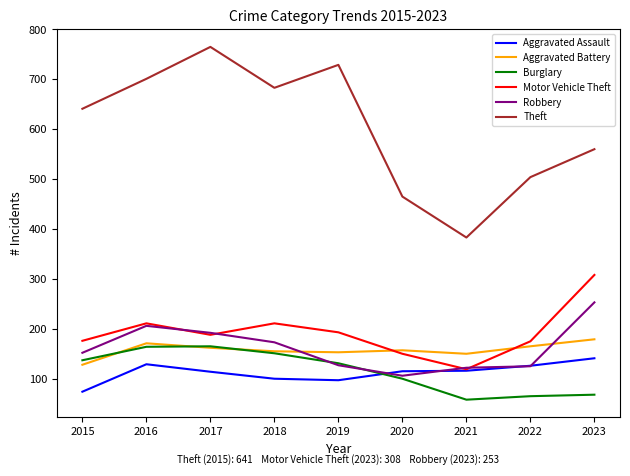

List the labels in order of Theft value, largest first.

2017, 2019, 2016, 2018, 2015, 2023, 2022, 2020, 2021